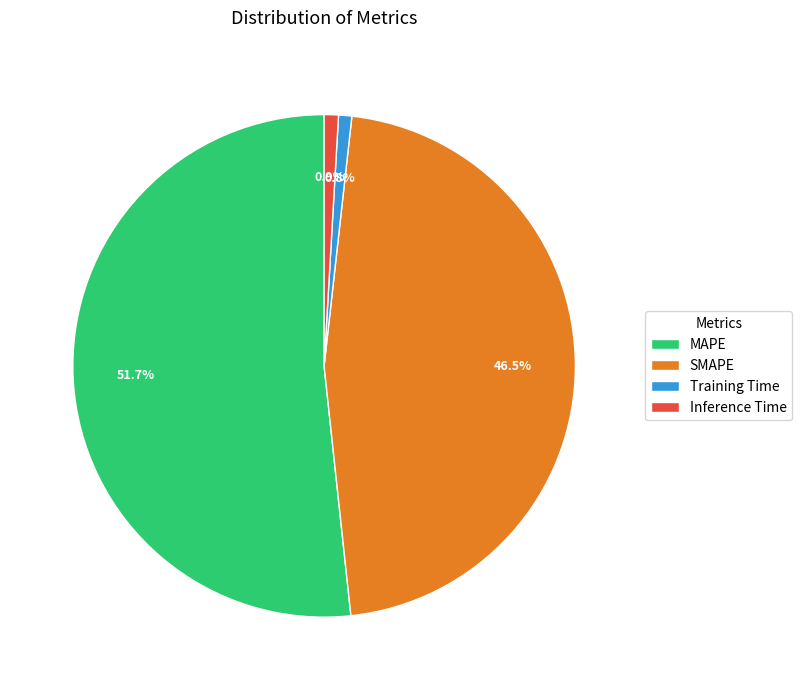

To the nearest percent, what is the difference between the Inference Time and SMAPE slice percentages?

46%